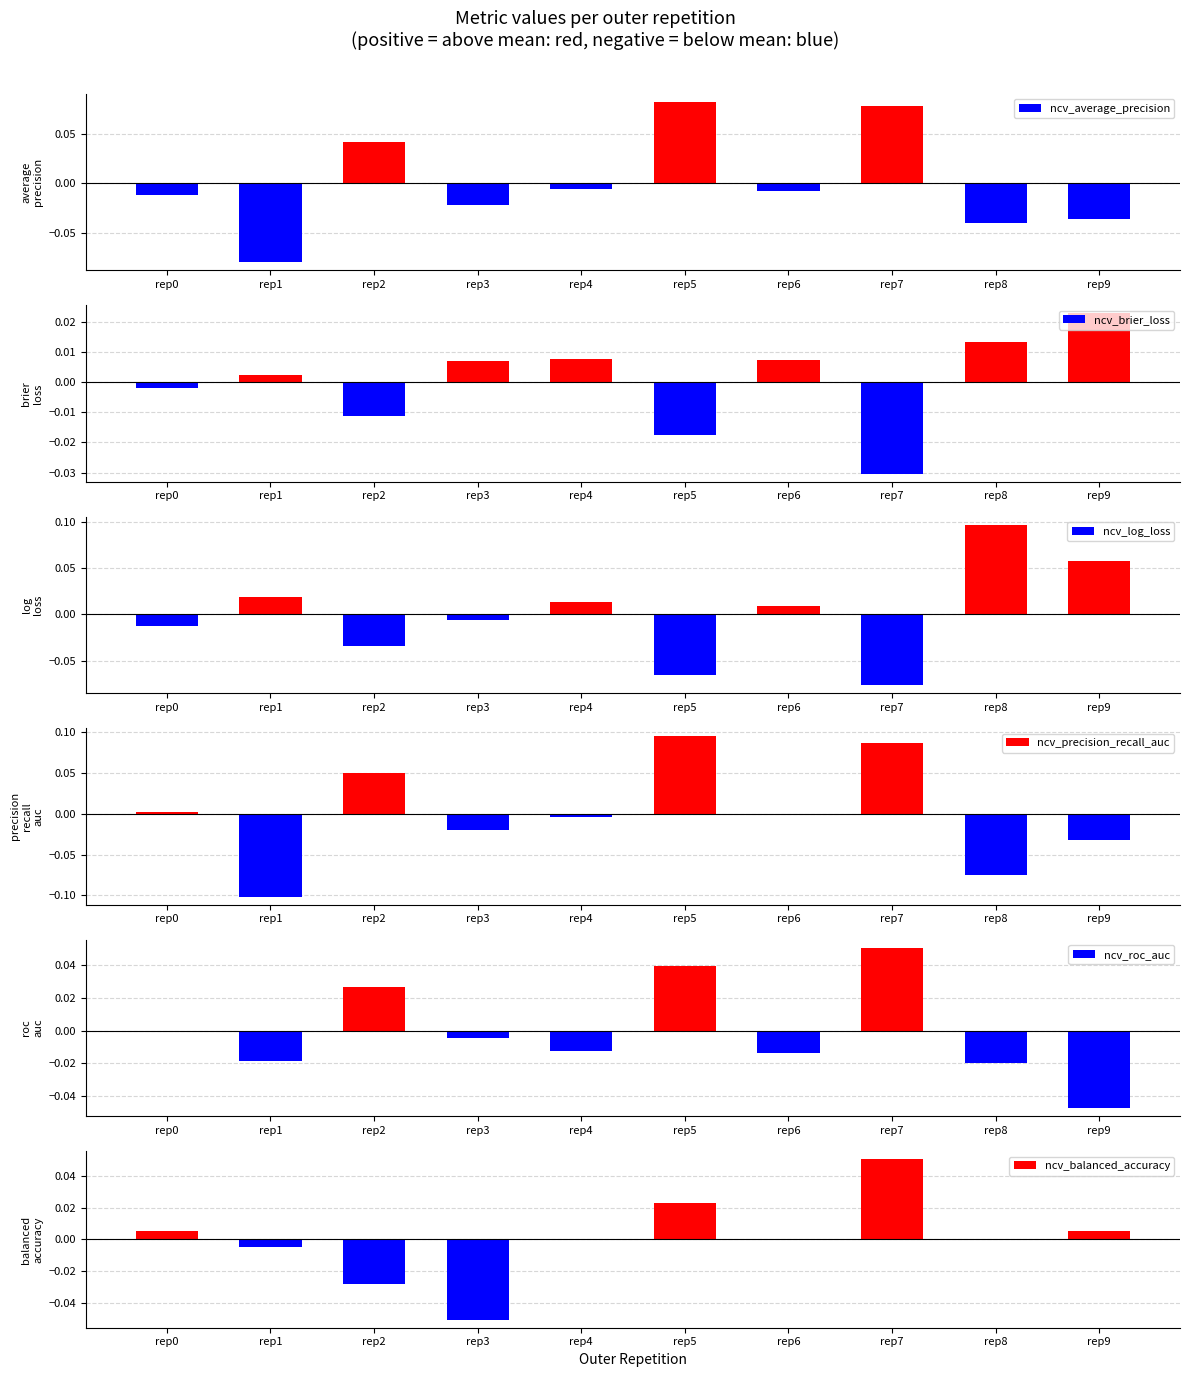

Rank the categories by ncv_balanced_accuracy value from highest to lowest.

rep7, rep5, rep0, rep9, rep4, rep6, rep8, rep1, rep2, rep3